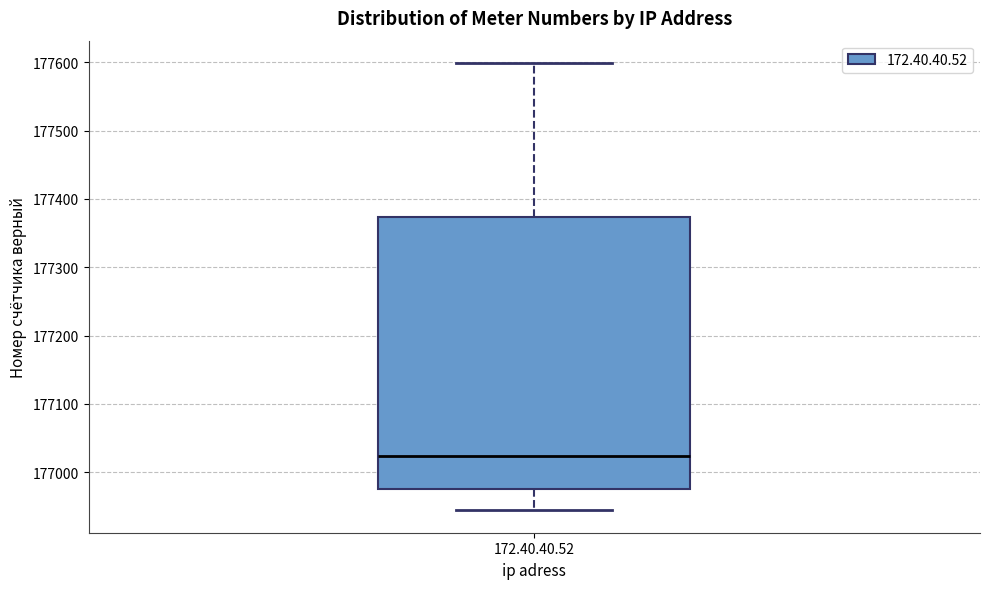

Transcribe this box plot: give where the median line is, the range the box spans, and where the two whiskers end, as read against the y-axis. The values are not printed on the chart, so give them approximately, as read against the axis.

median 177020, box 176970 to 177370, whiskers 176940 to 177600